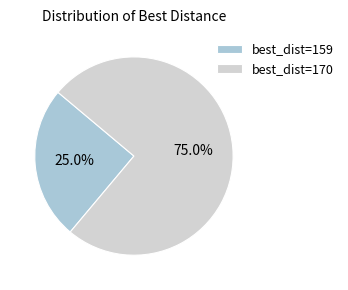

Rank the categories by value from lowest to highest.

best_dist=159, best_dist=170